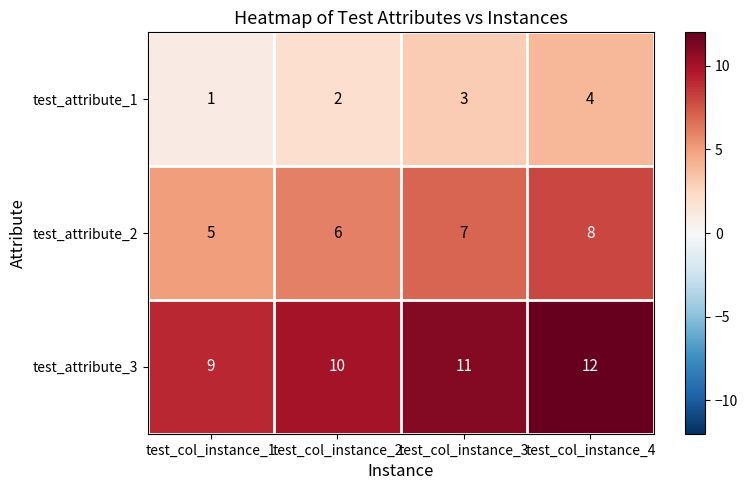

Reading left to right, extract all data points from this chart.

test_attribute_1: 1	2	3	4
test_attribute_2: 5	6	7	8
test_attribute_3: 9	10	11	12